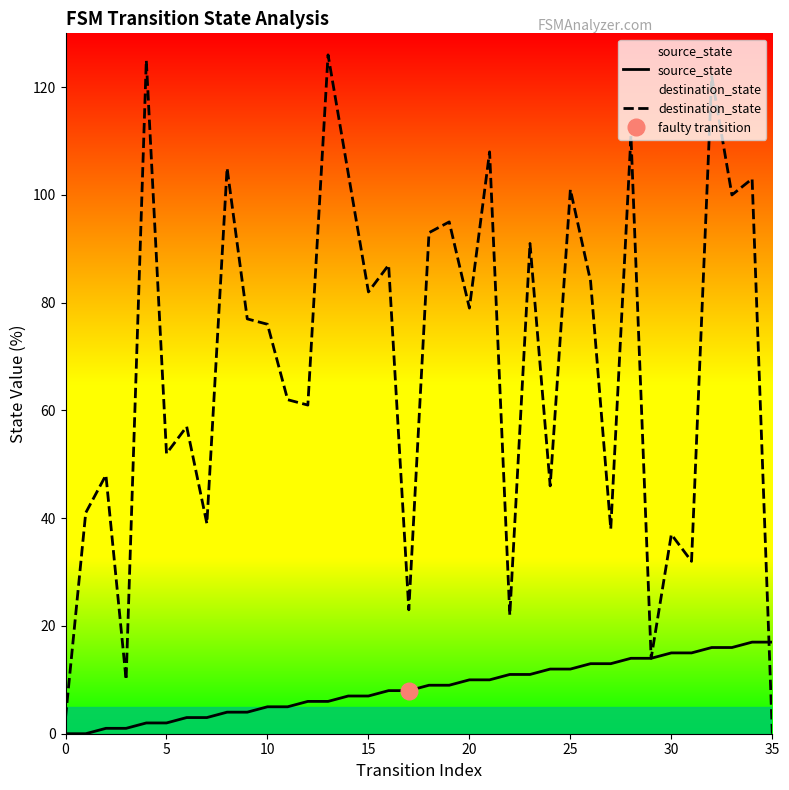

Which series has the largest total across all categories?

destination_state